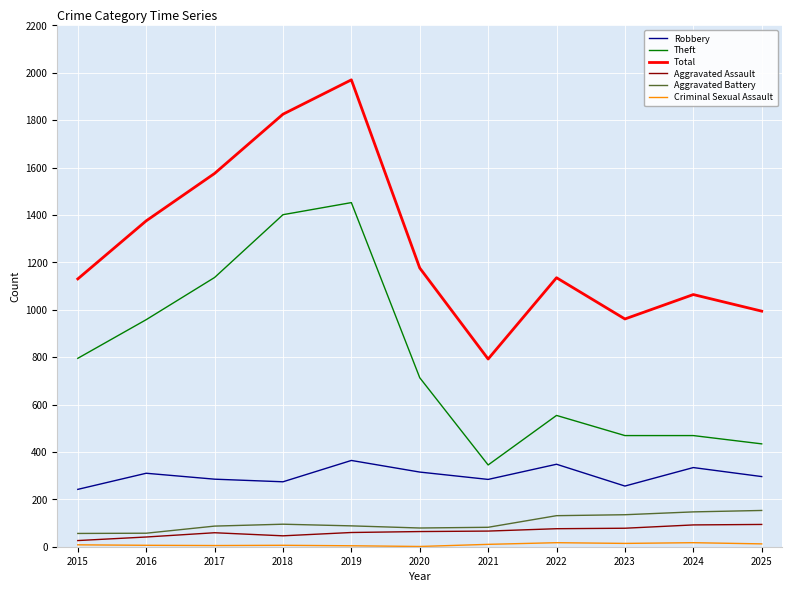

True or false: Theft and Aggravated Battery intersect in this chart.

False